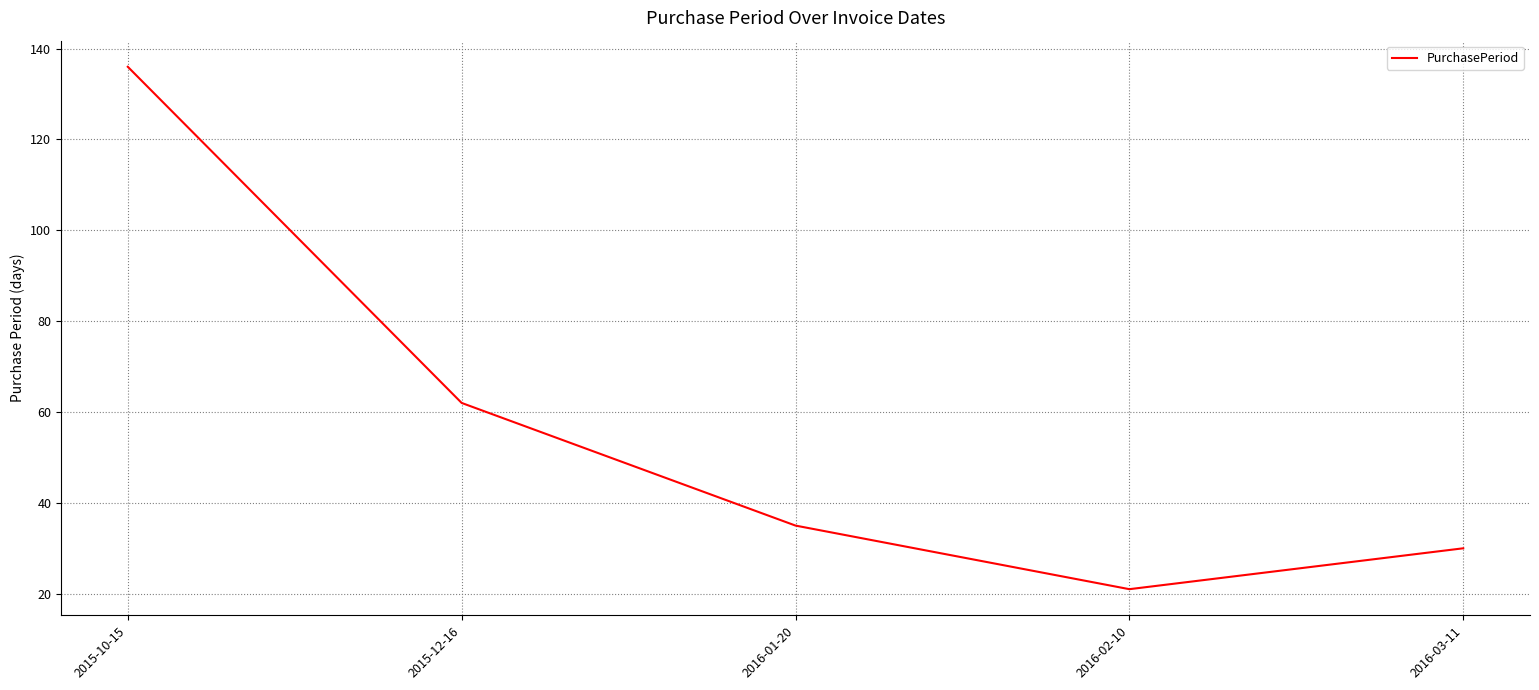

Rank the categories by value from highest to lowest.

2015-10-15, 2015-12-16, 2016-01-20, 2016-03-11, 2016-02-10